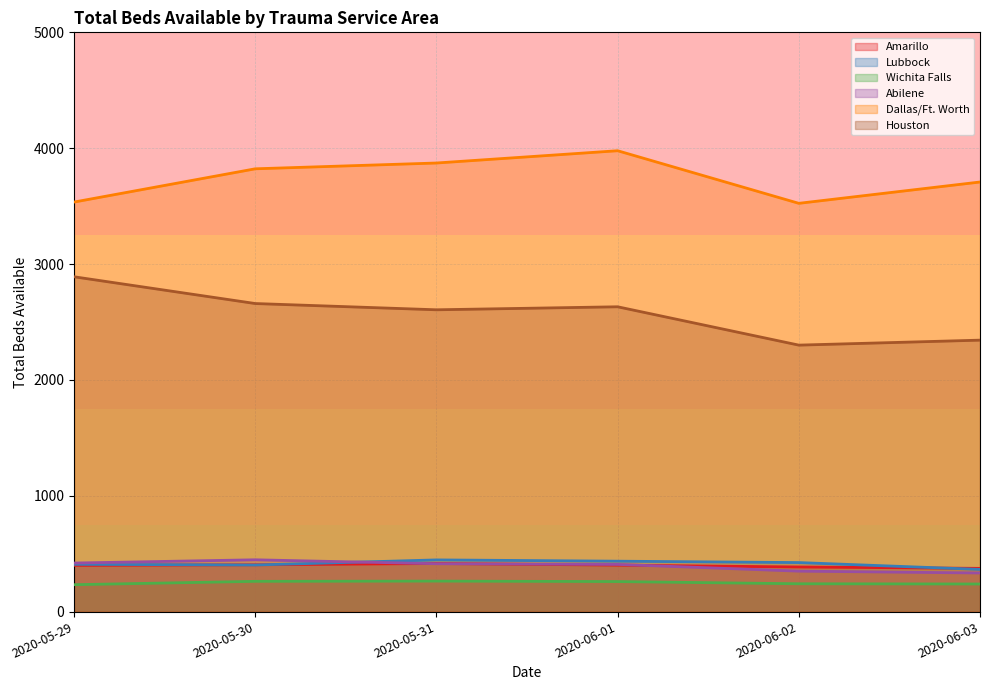

At how many categories does at least one series exceed 1996?

6